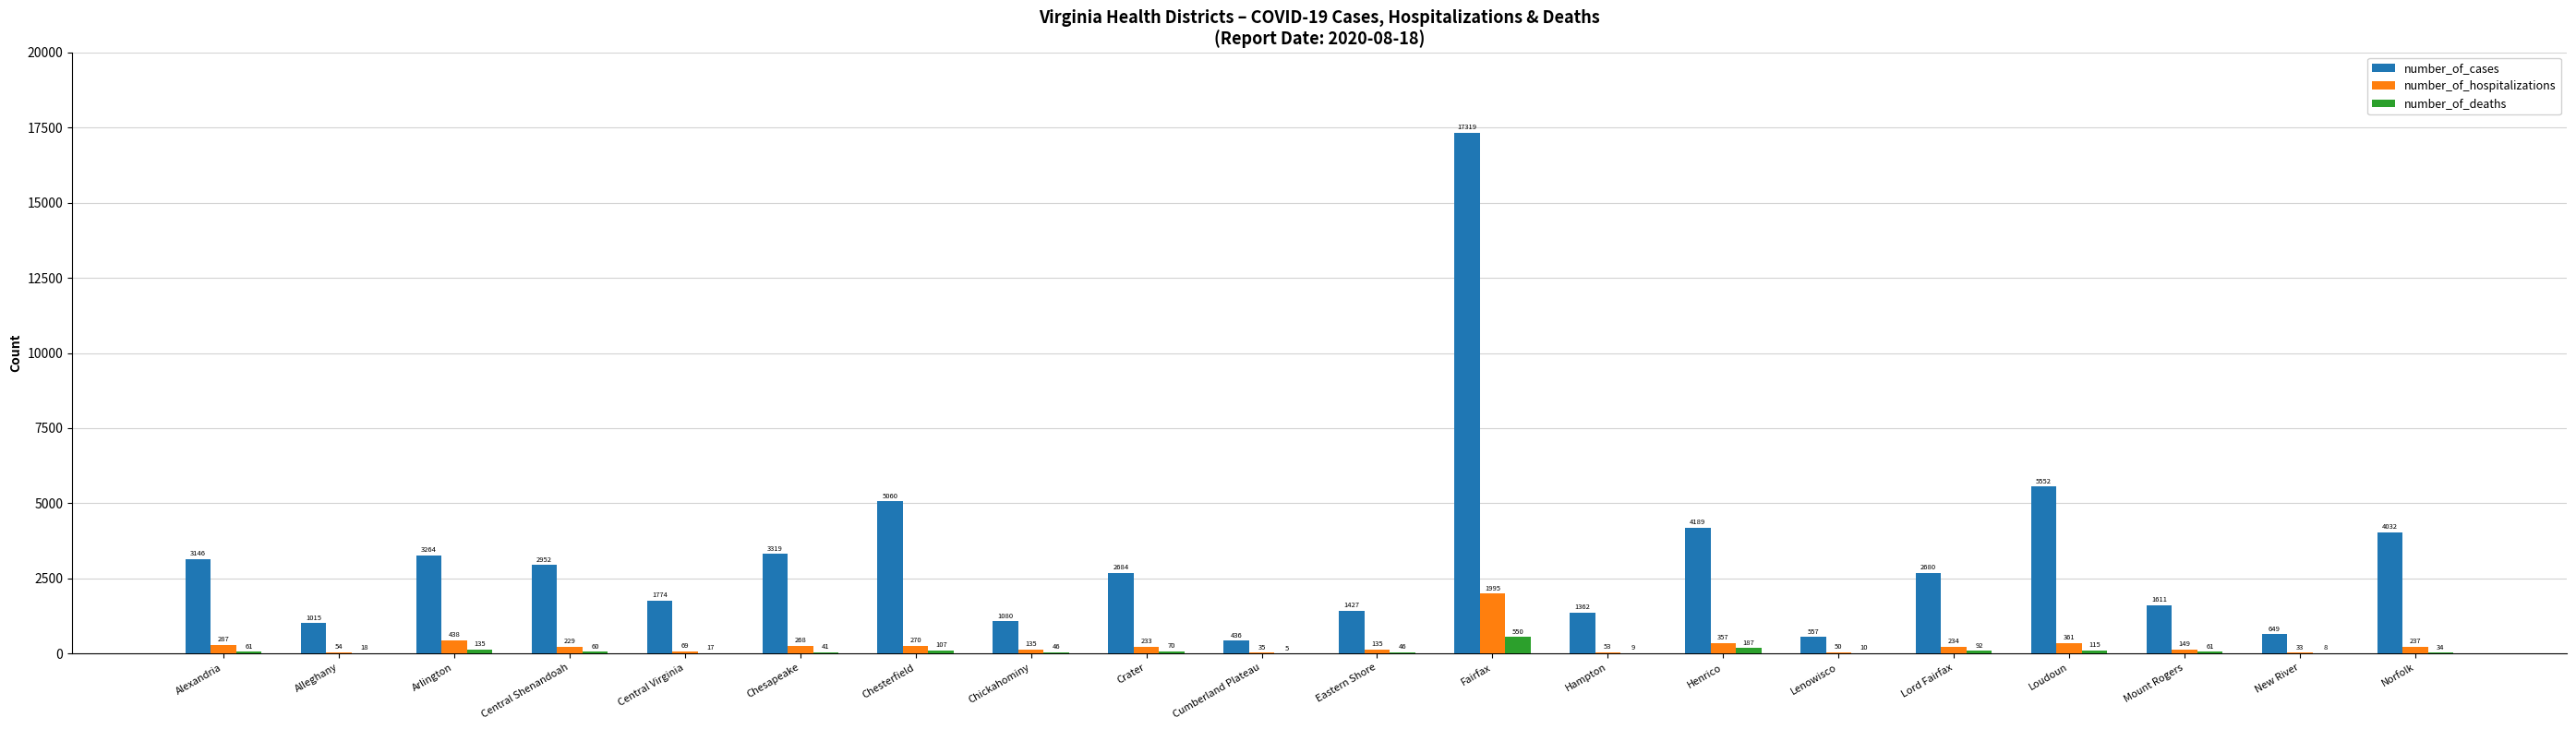

What is the sum of all number_of_hospitalizations values?

5622